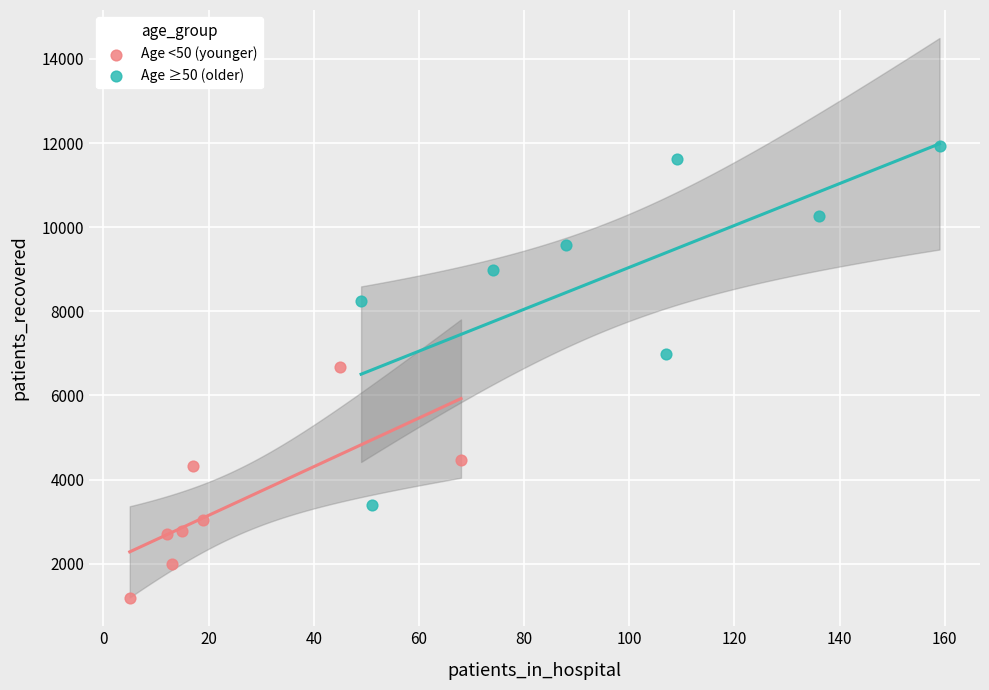

Which series contains the lowest Y value?

Age <50 (younger)